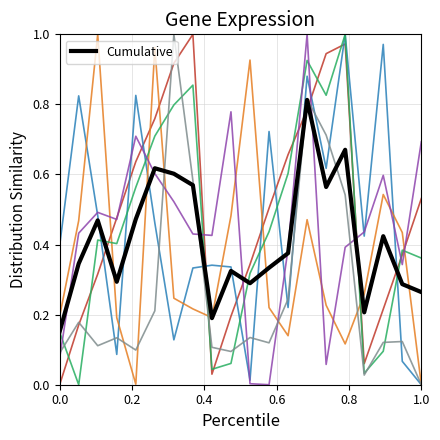

Is this an area chart (filled region under the line)?

No